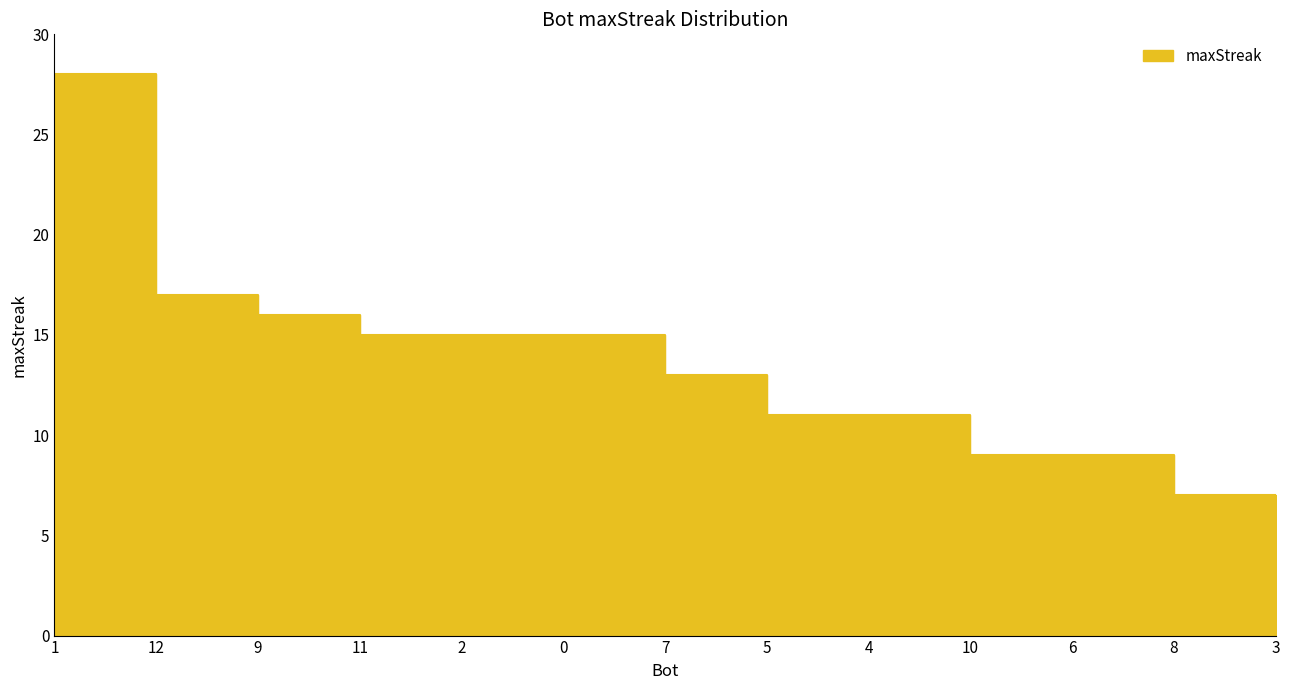

What is the average value?

13